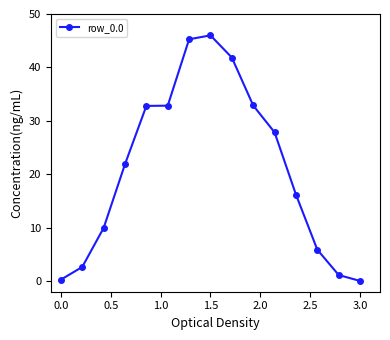

What is the greatest value displayed?

46.0